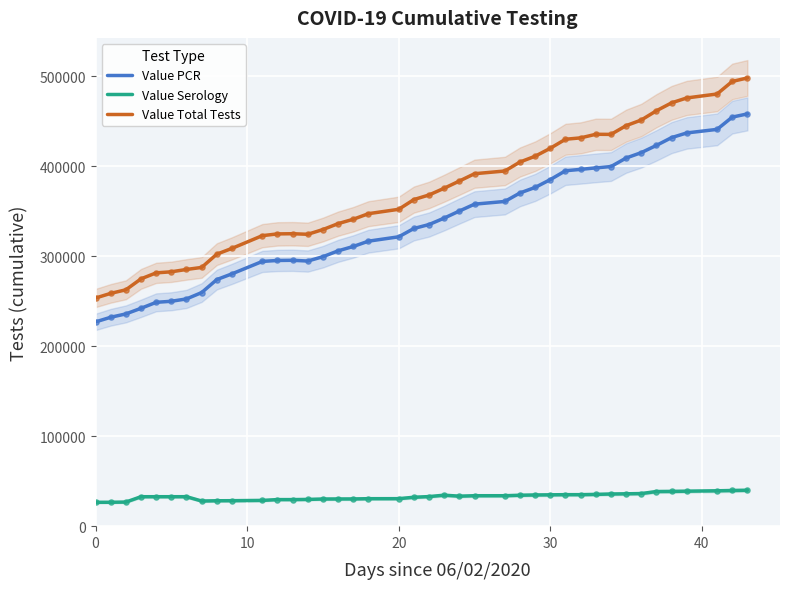

At how many categories does at least one series exceed 337757?

24